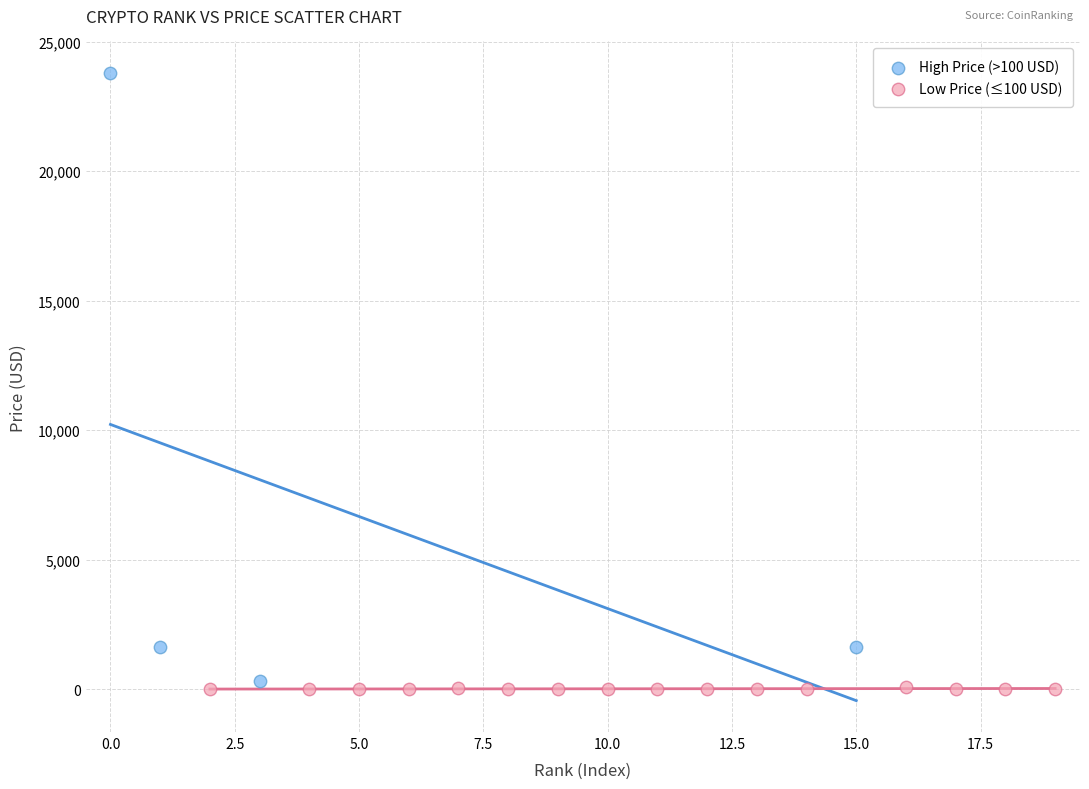

What are all the series names shown in the legend?

High Price (>100 USD), Low Price (≤100 USD)